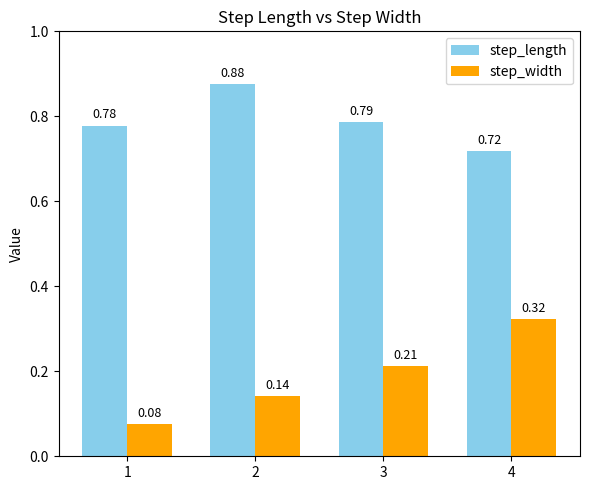

Are the bars grouped side by side (vs. stacked)?

Yes